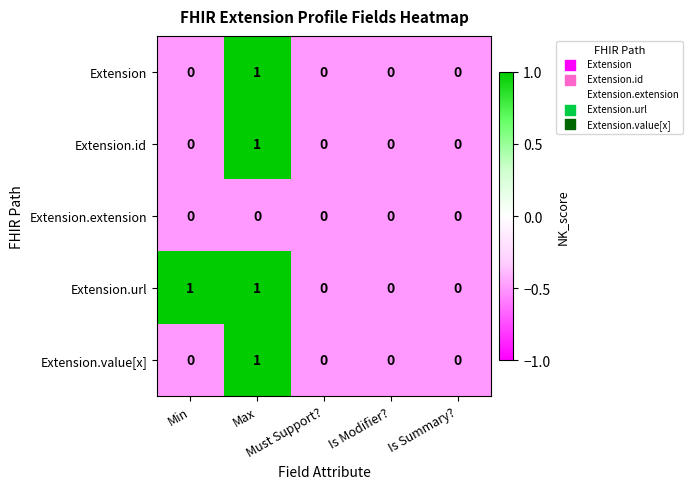

Between Min and Is Summary?, which series saw the biggest shift?

Extension.url